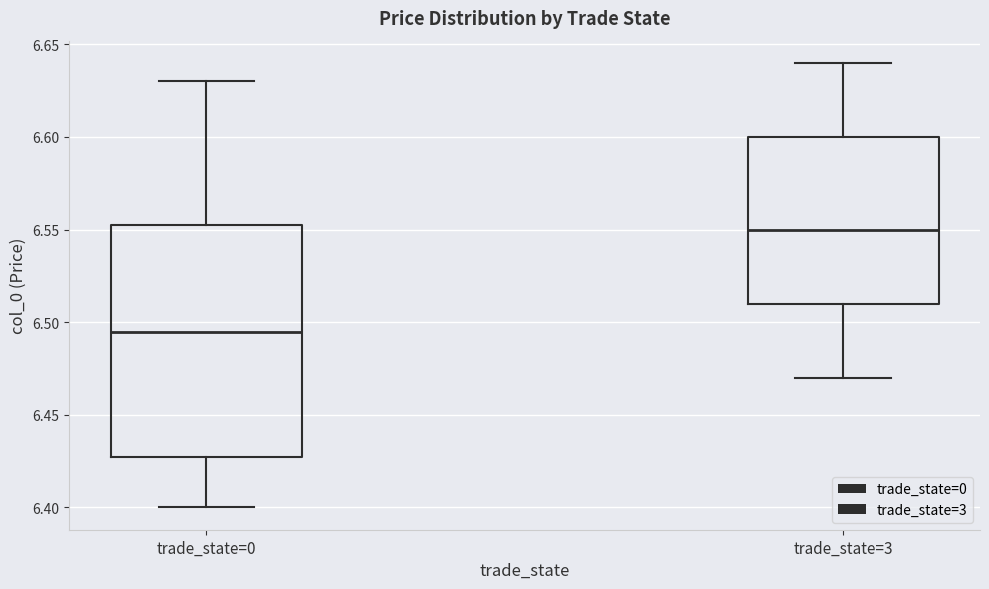

Reading left to right, transcribe this box plot: for each box, give where its median line is, the range the box spans, and where its two whiskers end, as read against the y-axis. The values are not printed on the chart, so give them approximately, as read against the axis.

trade_state=0: median 6.495, box 6.430 to 6.555, whiskers 6.400 to 6.630
trade_state=3: median 6.550, box 6.510 to 6.600, whiskers 6.470 to 6.640